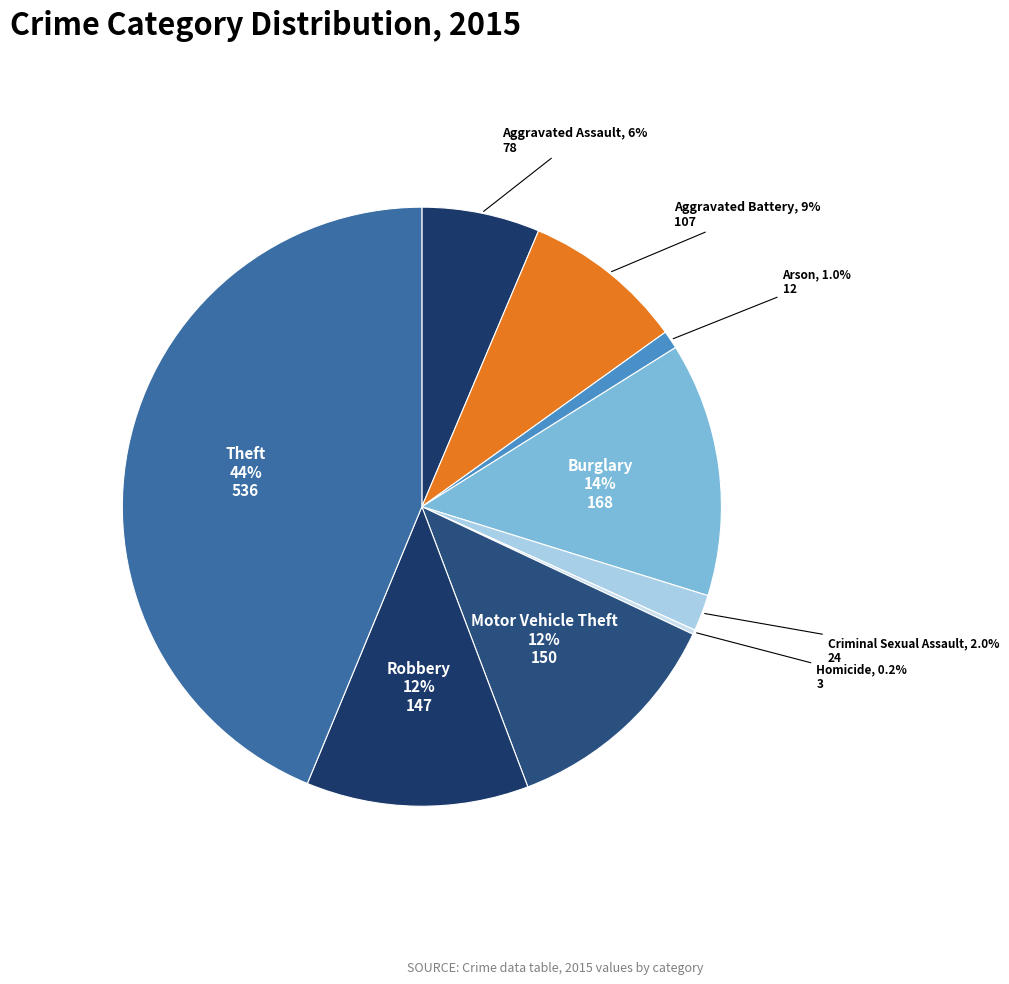

Which category has the biggest portion of the pie?

Theft